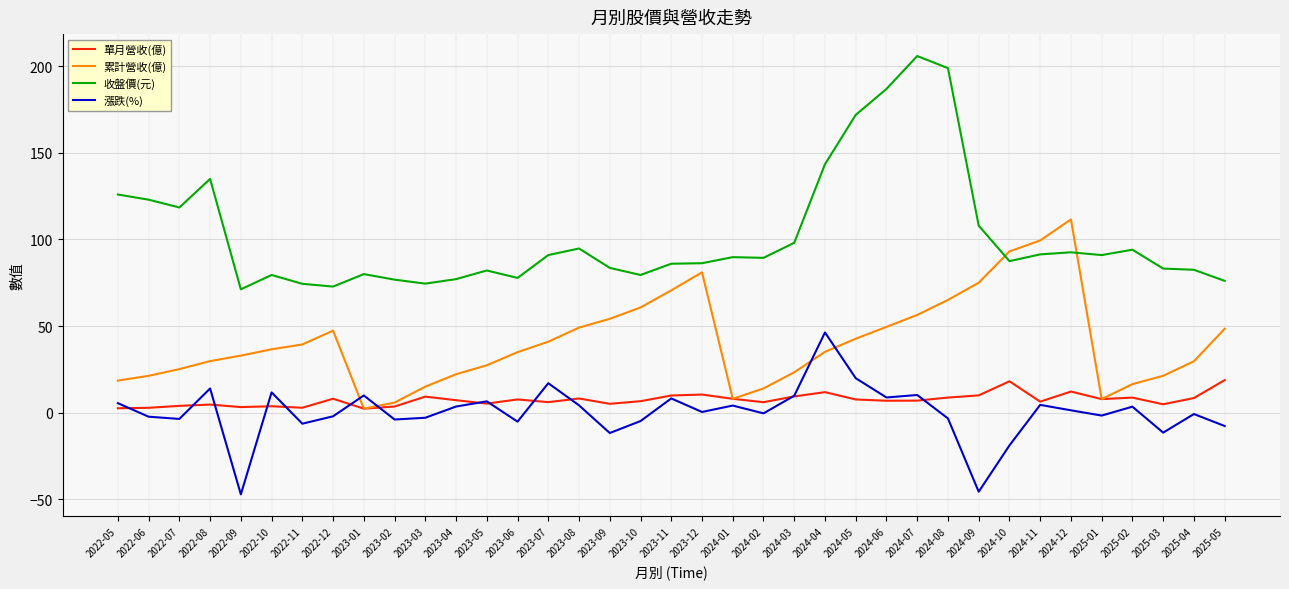

Is this an area chart (filled region under the line)?

No